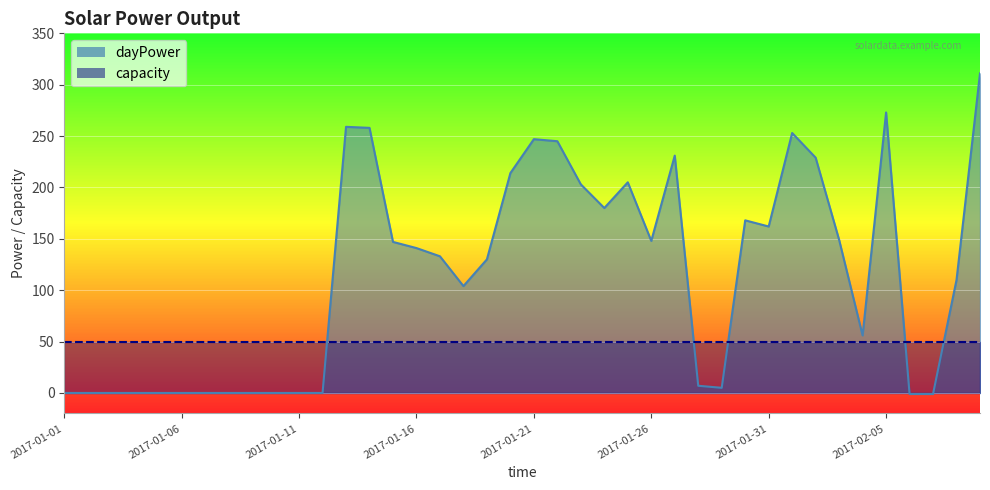

Is it true that the value at 2017-01-01 is -206?

False